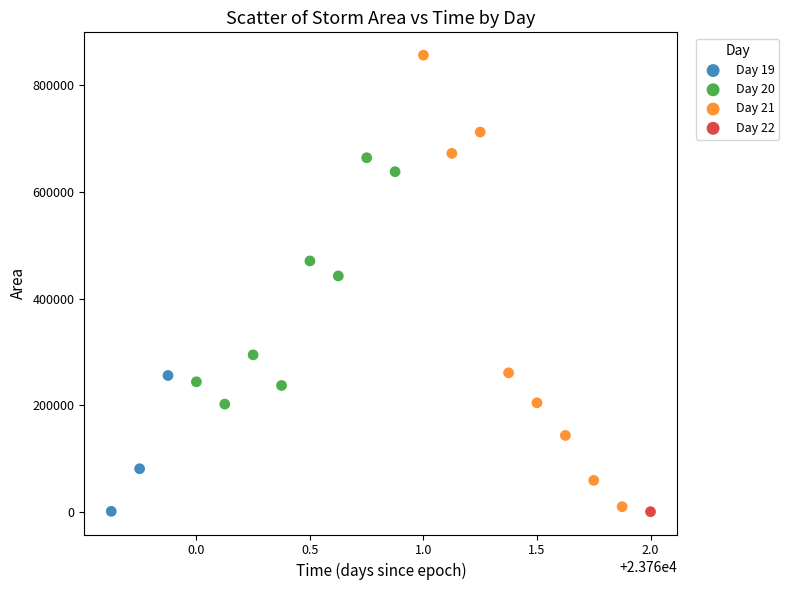

What are all the series names shown in the legend?

Day 19, Day 20, Day 21, Day 22